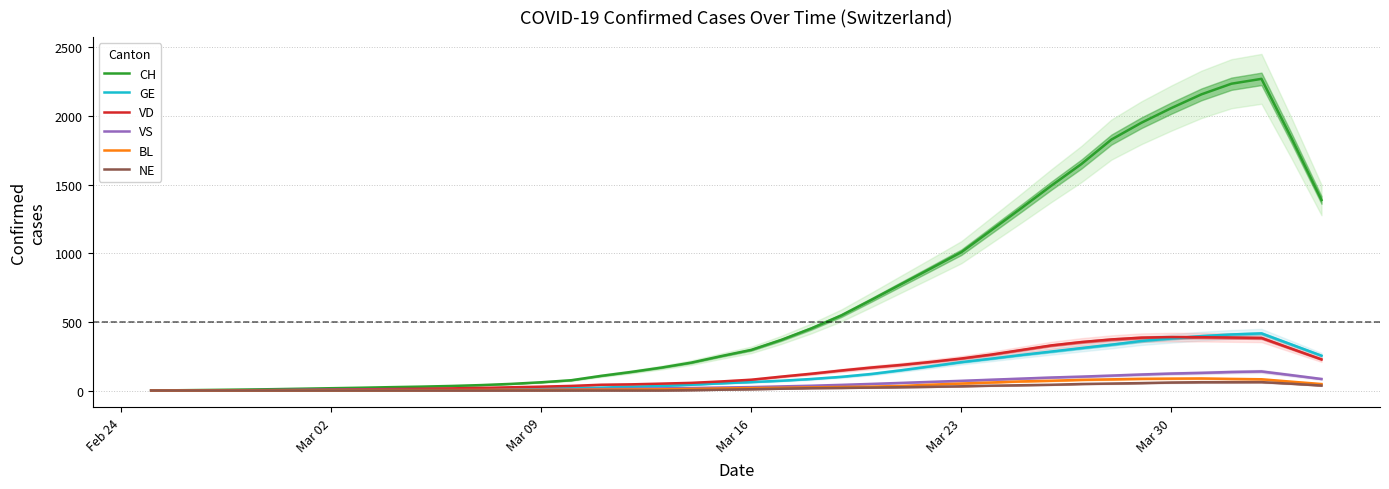

What is the maximum value for CH?

2270.4